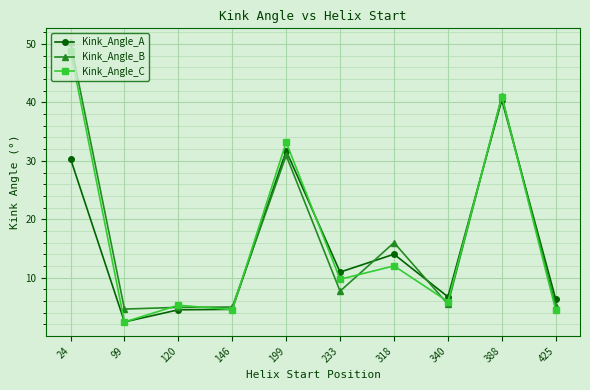

What is the value of the Kink_Angle_B point at the 4th from the left?

5.0